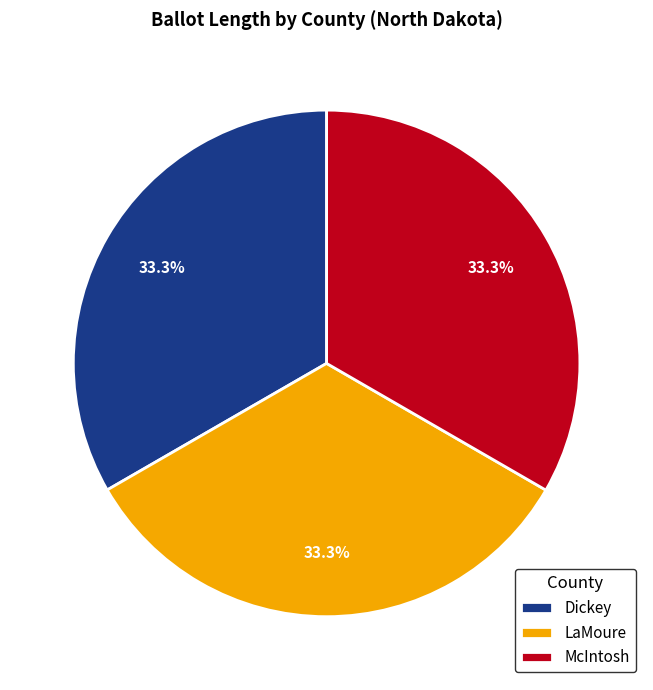

True or false: McIntosh accounts for 19% of the total.

False